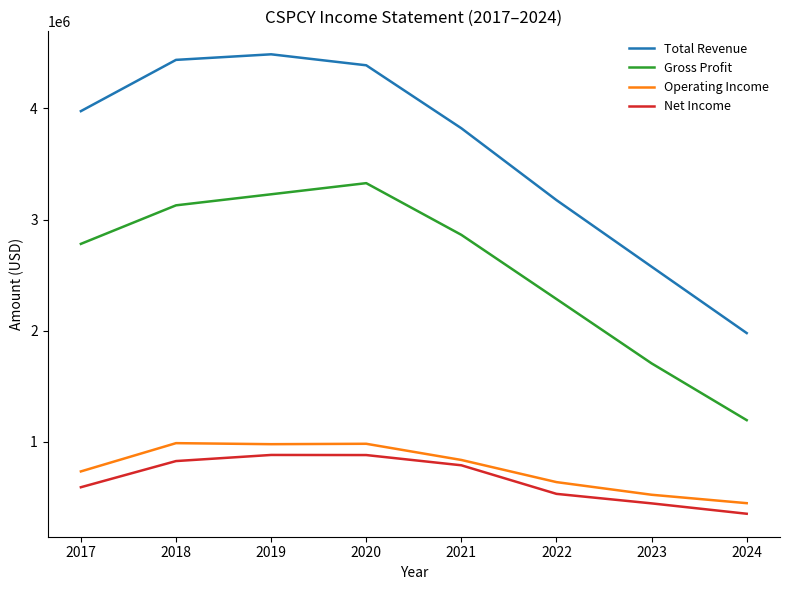

Read the Operating Income value at 2017, to the nearest 50.

735200